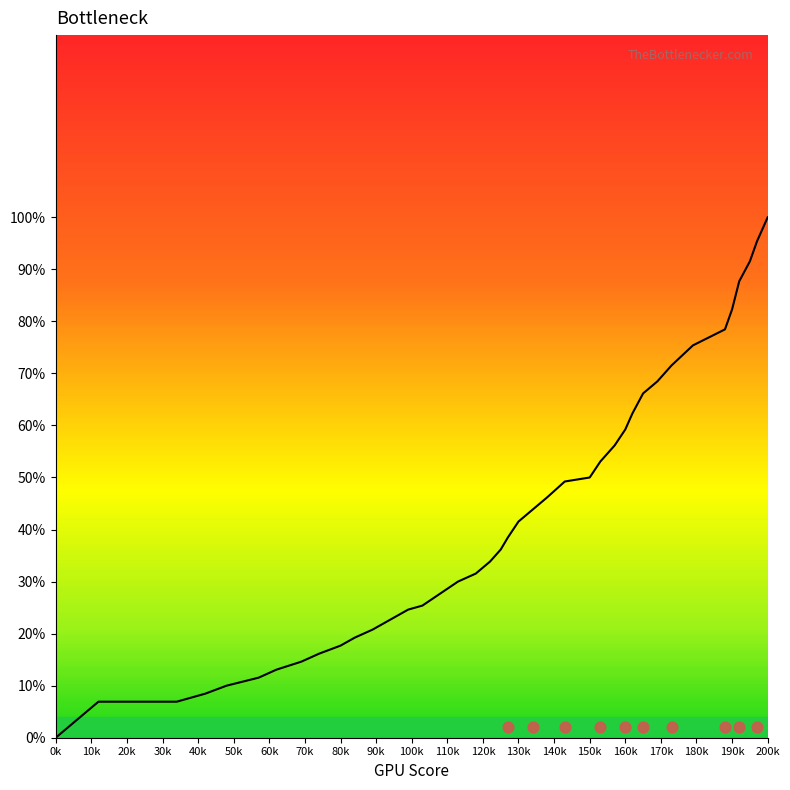

Which has a higher value, 140k or 0k?

140k